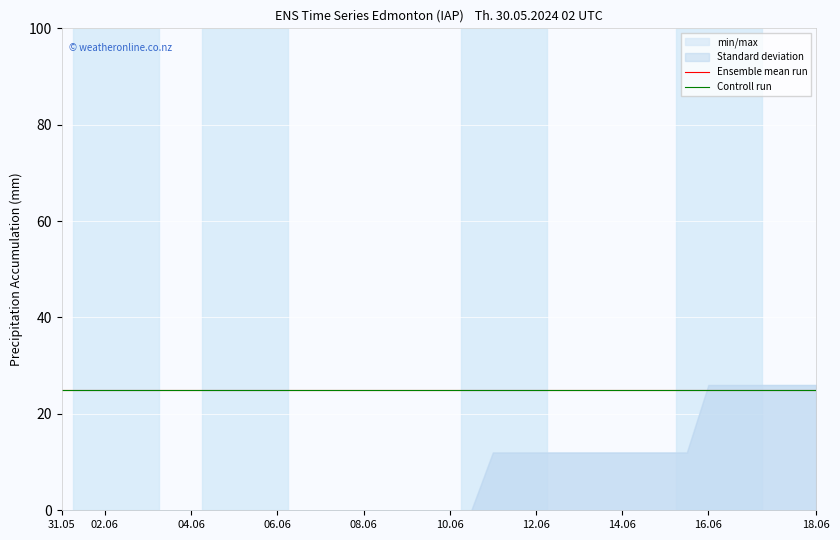

True or false: std_dev and min_max cross at least once.

False